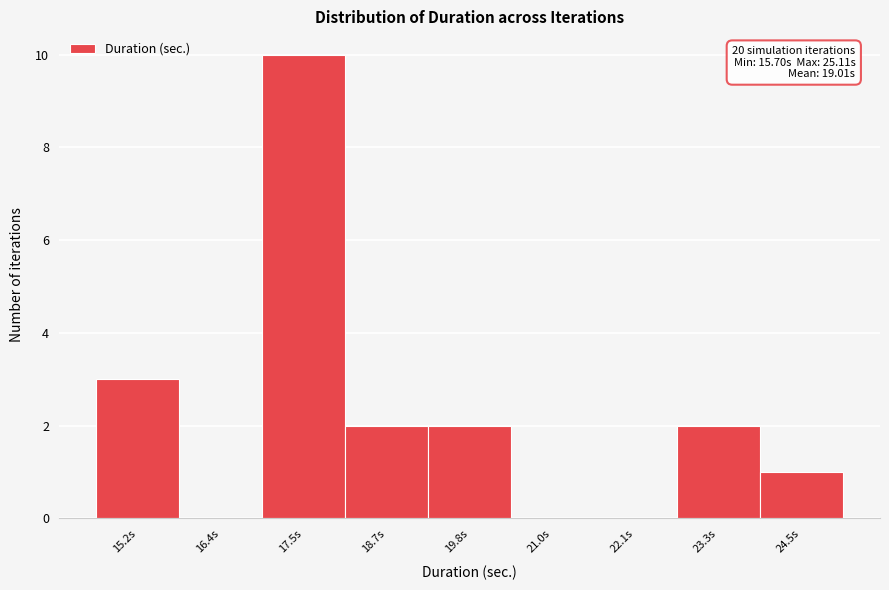

Reading left to right, extract all data points from this chart.

15.2s=3	16.4s=0	17.5s=10	18.7s=2	19.8s=2	21.0s=0	22.1s=0	23.3s=2	24.5s=1